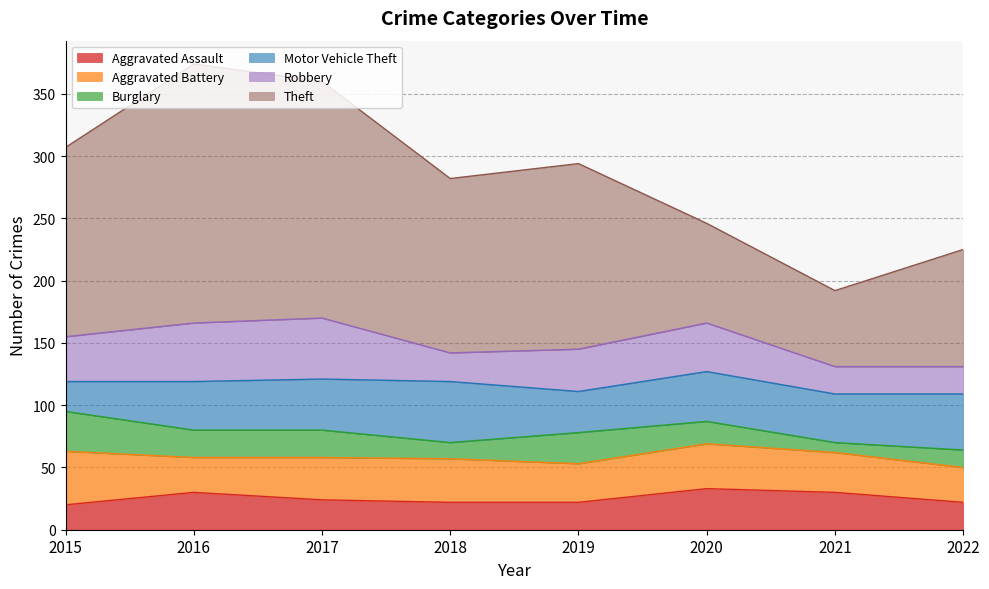

Which series has the largest range (max minus min)?

Theft